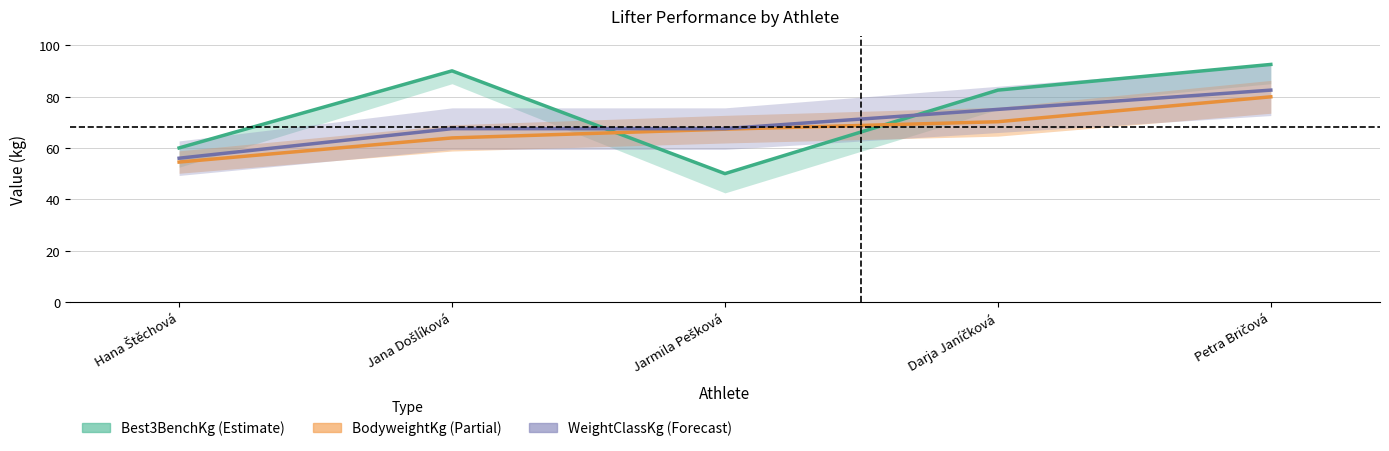

What is the approximate value of Best3BenchKg (Estimate) at Petra Bričová?

92.5